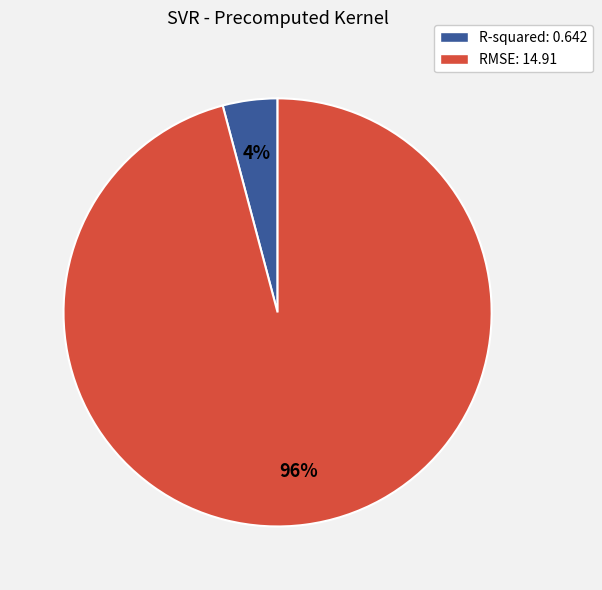

Is the sum of RMSE: 14.91 and R-squared: 0.642 greater than half?

Yes